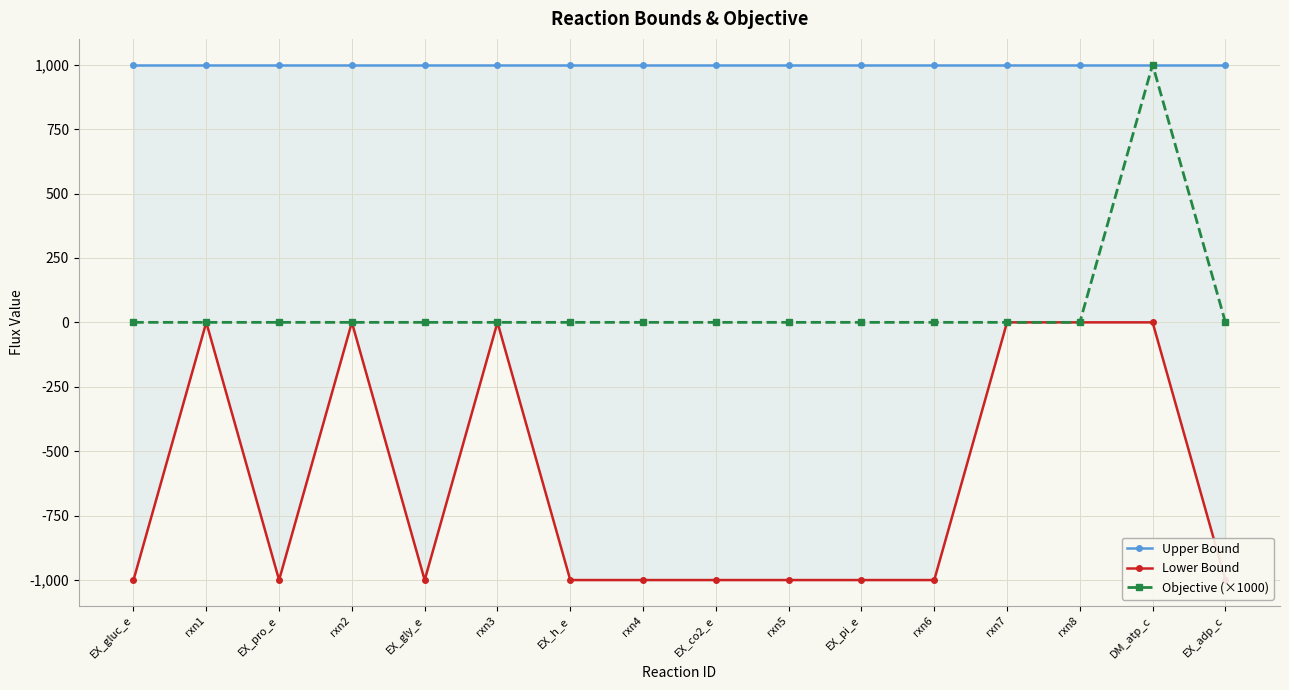

What is the greatest value displayed?

1000